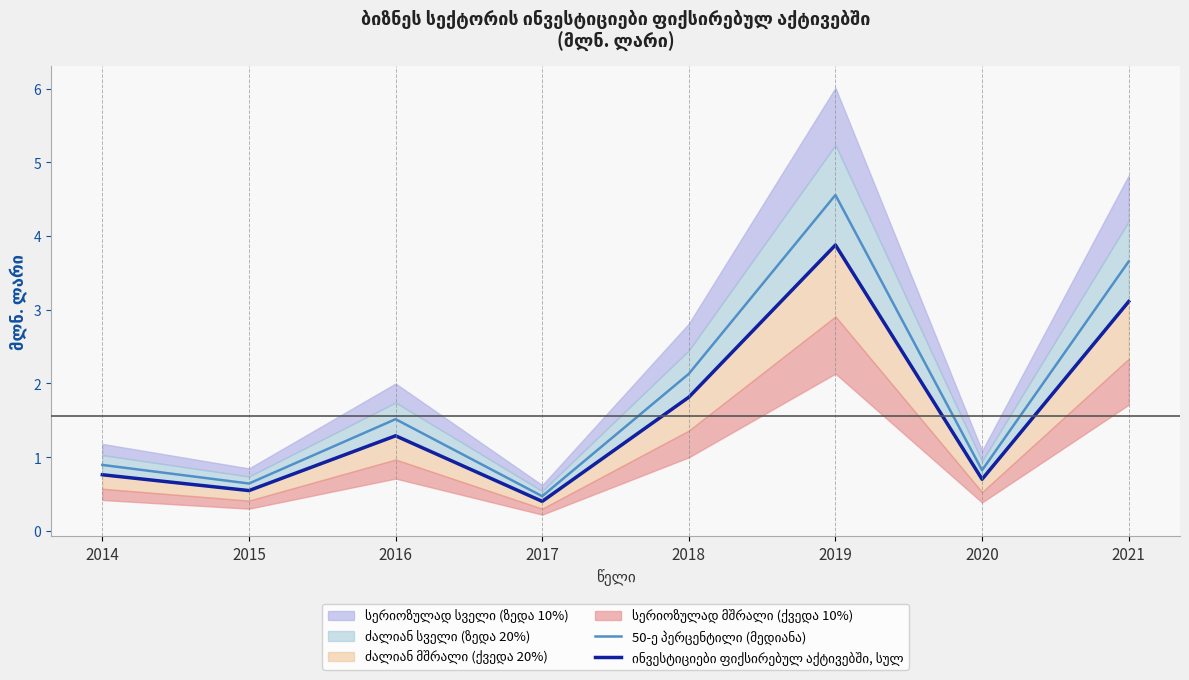

True or false: 50-ე პერცენტილი (მედიანა) and ინვესტიციები ფიქსირებულ აქტივებში, სულ cross at least once.

False